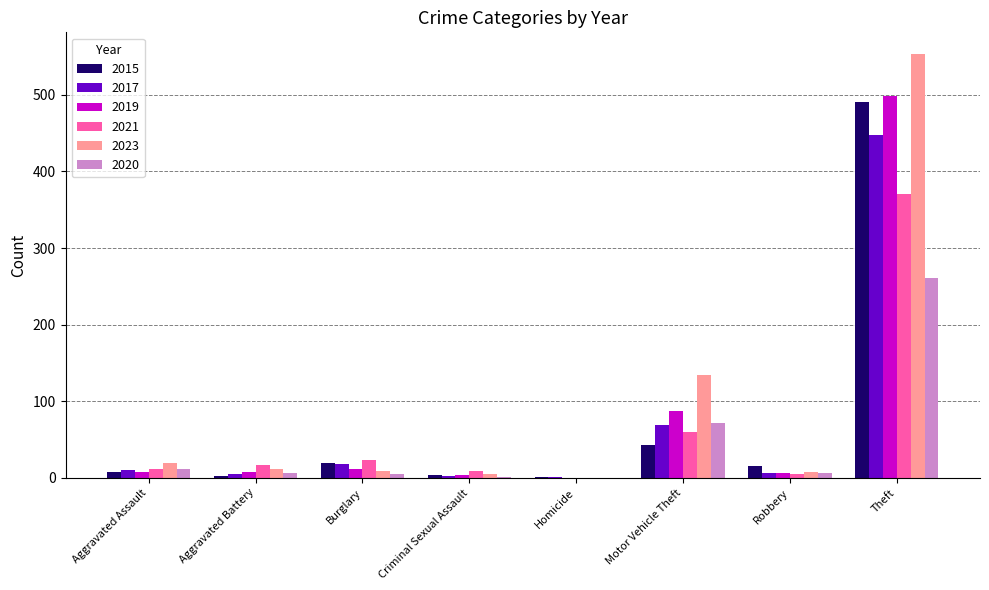

What is the sum of all 2020 values?

361